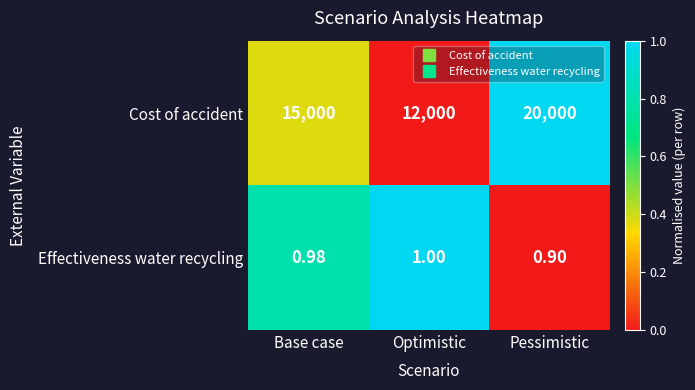

Which label corresponds to the smallest value in the chart?

Pessimistic